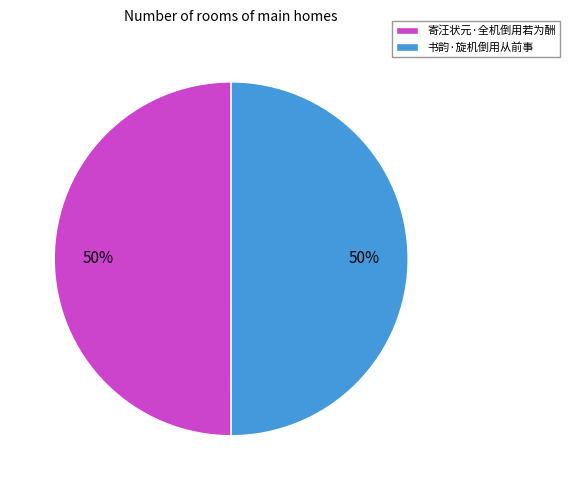

Approximately how many times larger is the value at 书韵·旋机倒用从前事 compared to 寄汪状元·全机倒用若为酬?

1.0